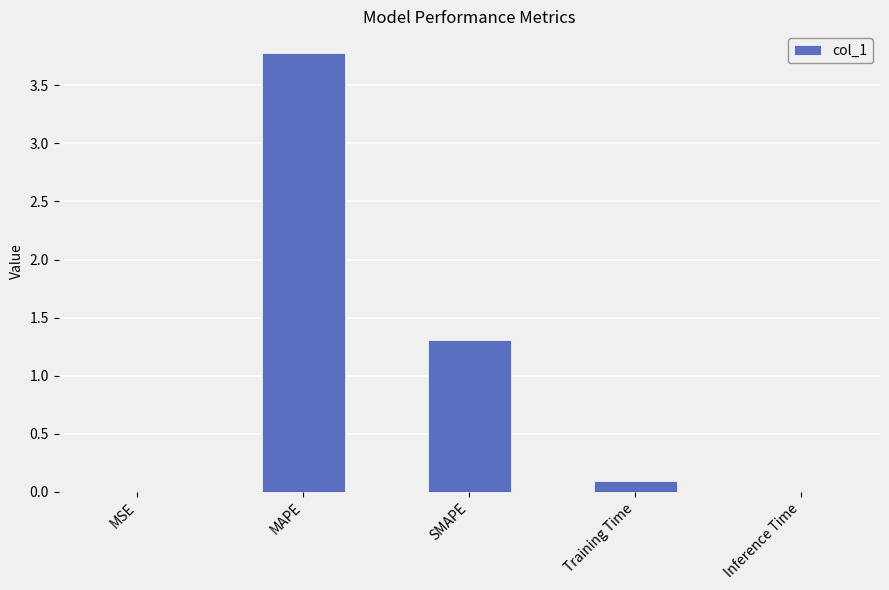

What is the greatest value displayed?

3.8